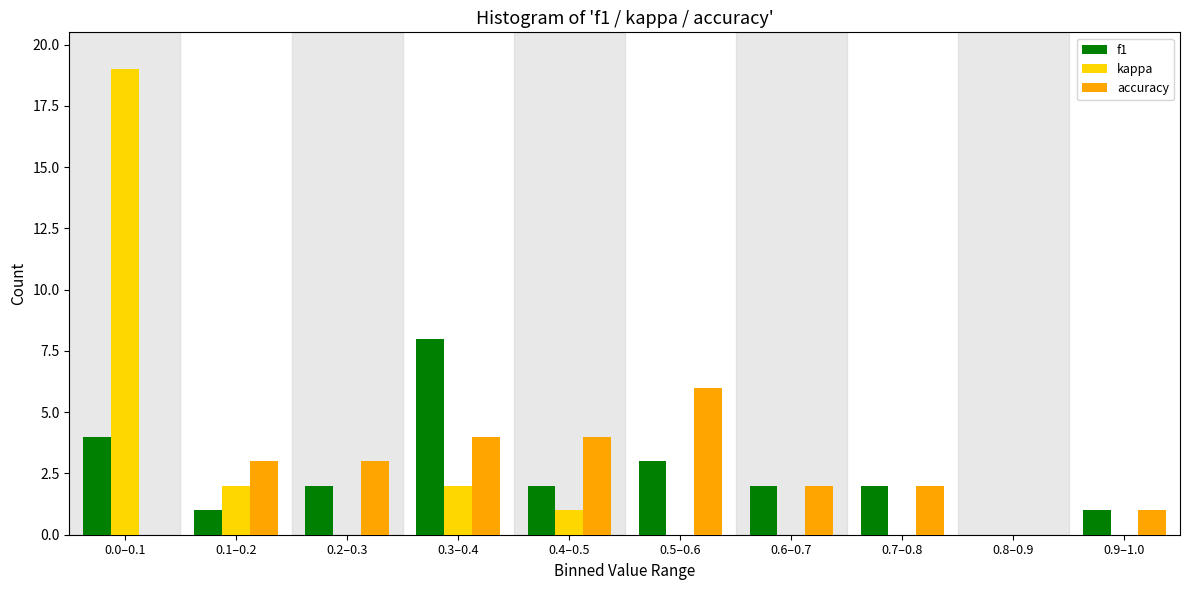

Reading left to right, list all the values displayed in this chart.

f1: 0.0–0.1=4	0.1–0.2=1	0.2–0.3=2	0.3–0.4=8	0.4–0.5=2	0.5–0.6=3	0.6–0.7=2	0.7–0.8=2	0.8–0.9=0	0.9–1.0=1
kappa: 0.0–0.1=19	0.1–0.2=2	0.2–0.3=0	0.3–0.4=2	0.4–0.5=1	0.5–0.6=0	0.6–0.7=0	0.7–0.8=0	0.8–0.9=0	0.9–1.0=0
accuracy: 0.0–0.1=0	0.1–0.2=3	0.2–0.3=3	0.3–0.4=4	0.4–0.5=4	0.5–0.6=6	0.6–0.7=2	0.7–0.8=2	0.8–0.9=0	0.9–1.0=1